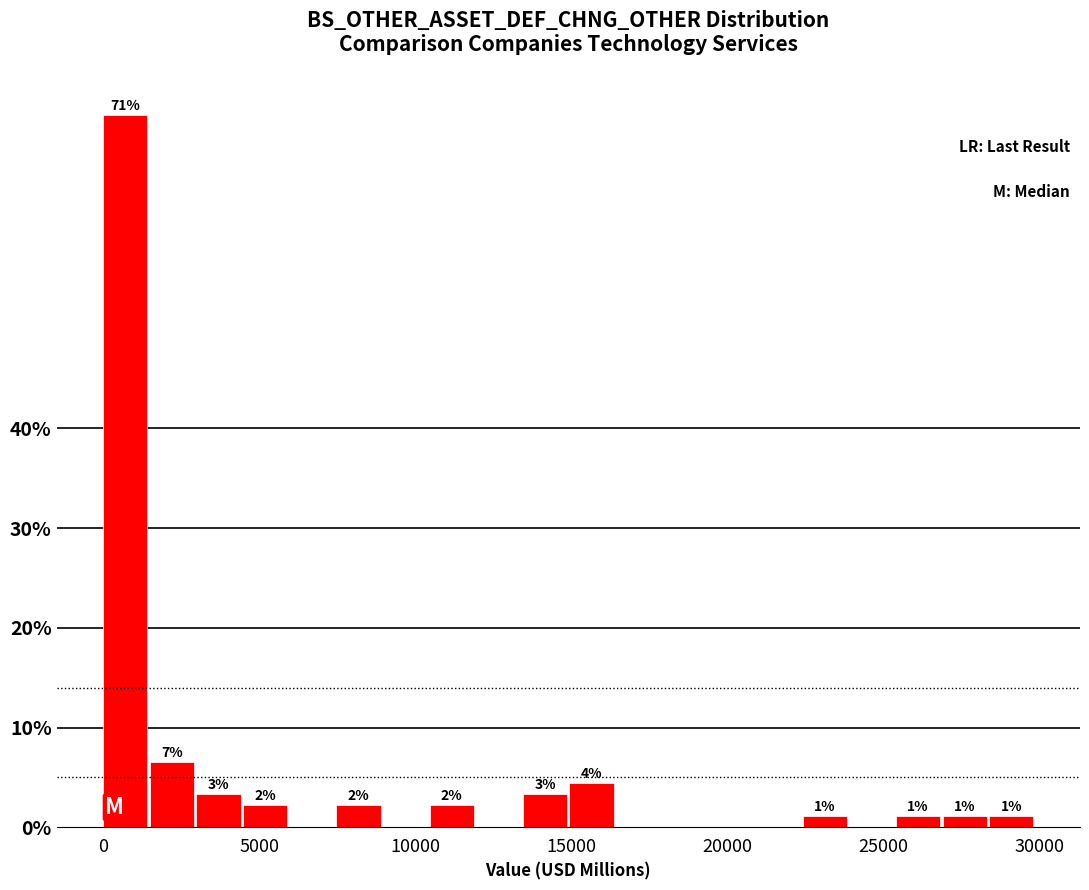

Around what value on the x-axis is the tallest bar? Give the approximate position of its centre, as read against the axis.

500